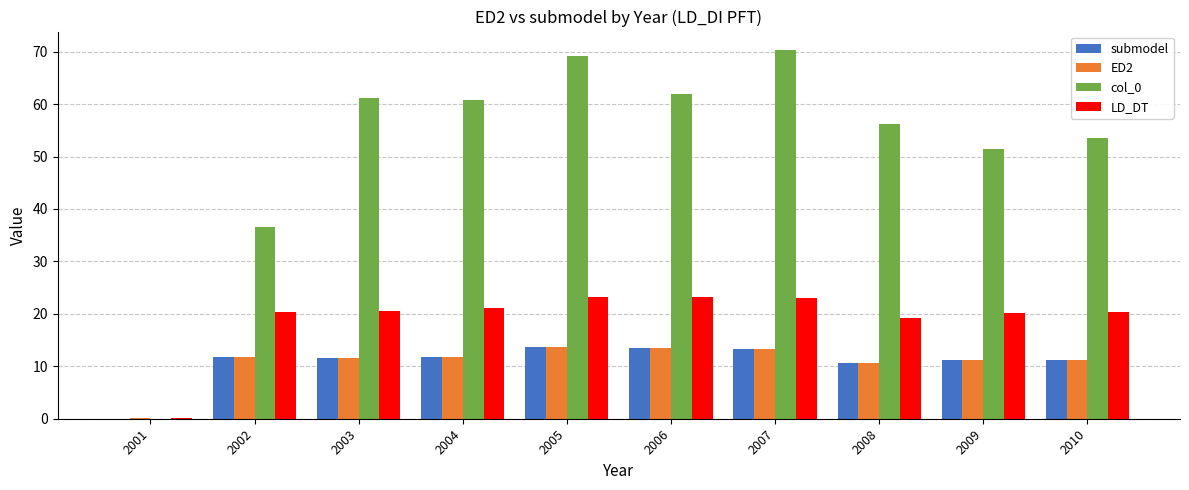

Which series changed the most between 2006 and 2008?

col_0